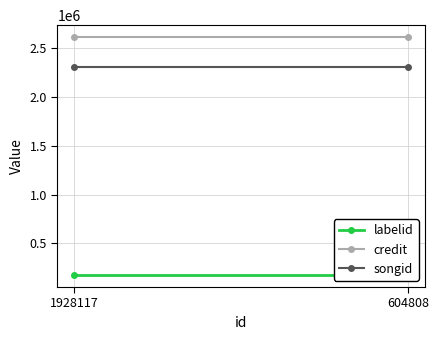

Reading right to left, transcribe all the data shown in this chart.

labelid: 604808=174483	1928117=174483
credit: 604808=2615558	1928117=2615558
songid: 604808=2310312	1928117=2310312